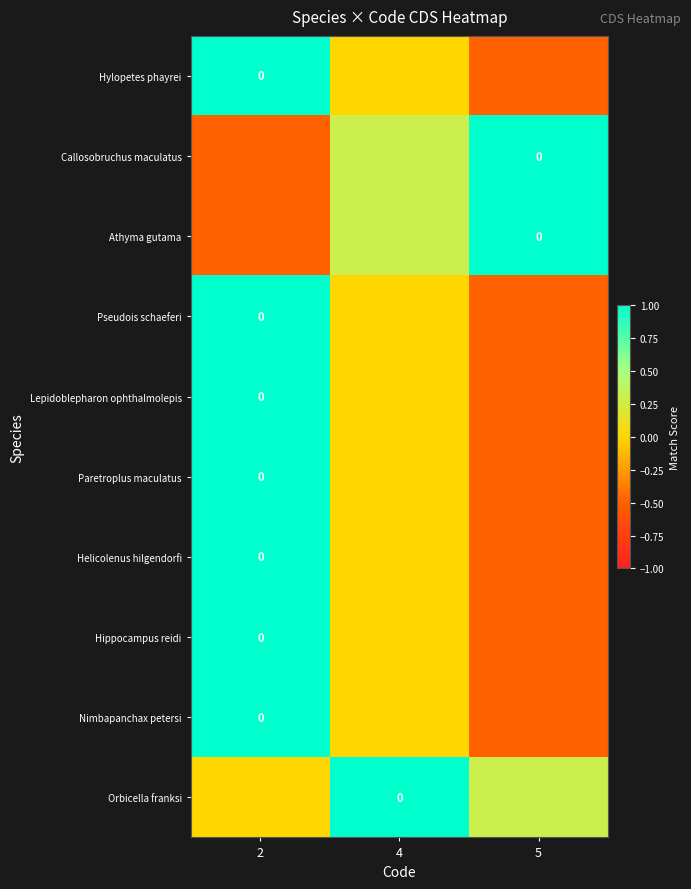

What is the minimum value shown in the chart?

-0.5